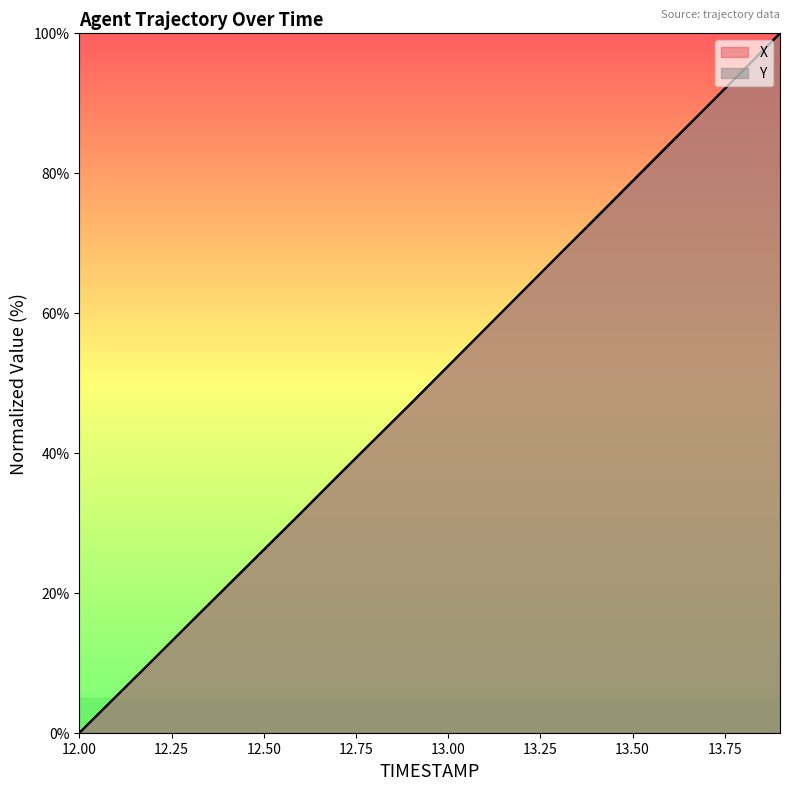

List the series in order of their peak value, highest first.

X, Y